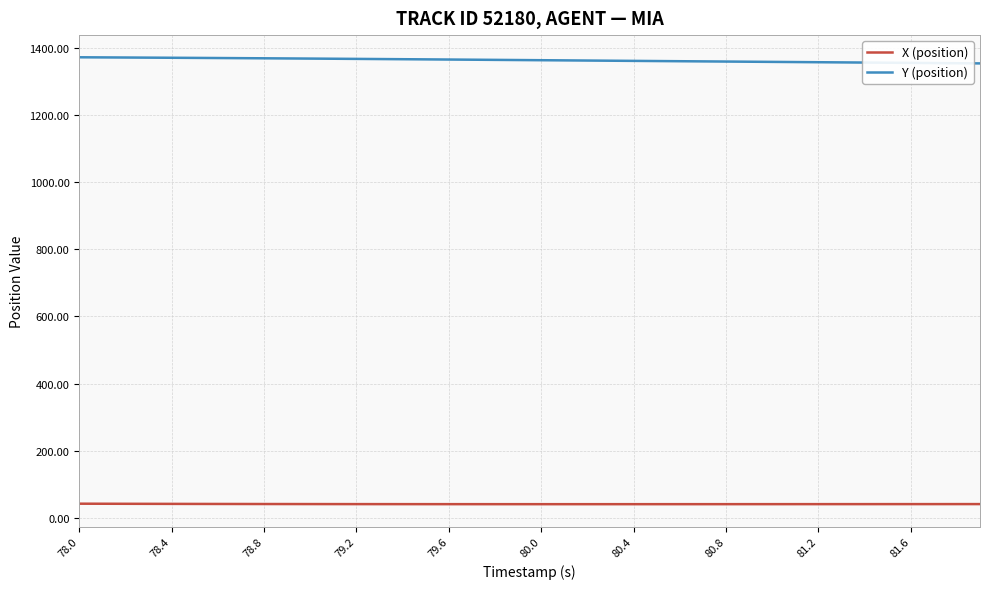

What is the greatest value displayed?

1372.1